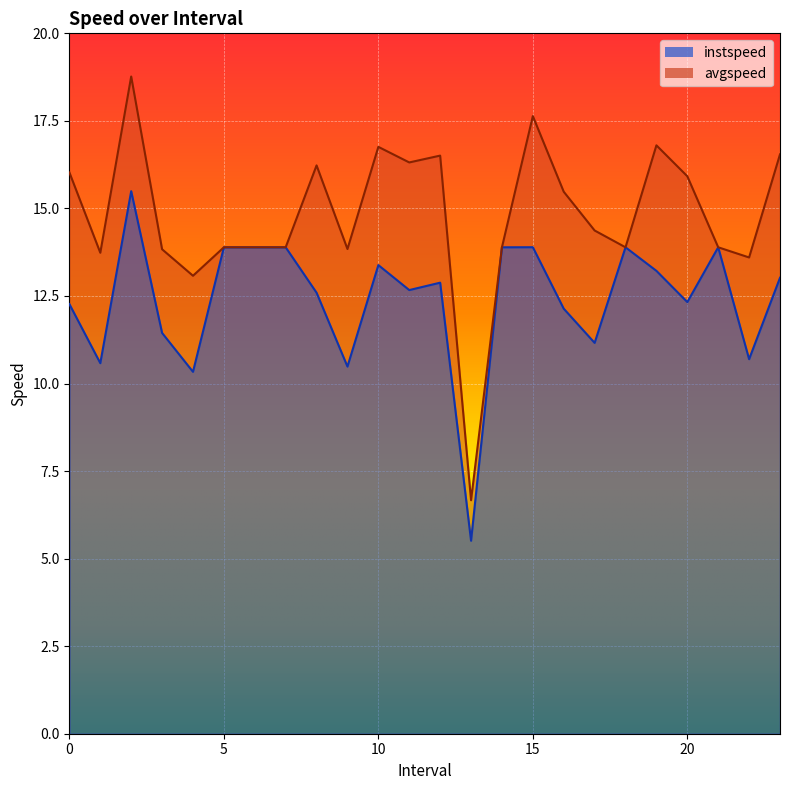

What is the sum of the instspeed values at 1.0 and 10.0?

24.0